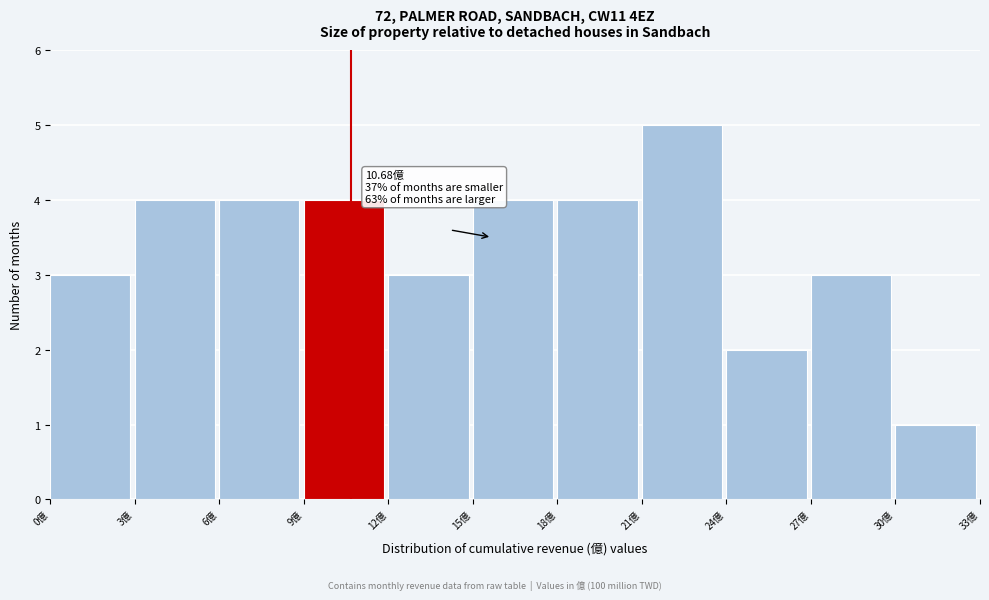

Which range on the x-axis has the tallest bar?

21 to 24